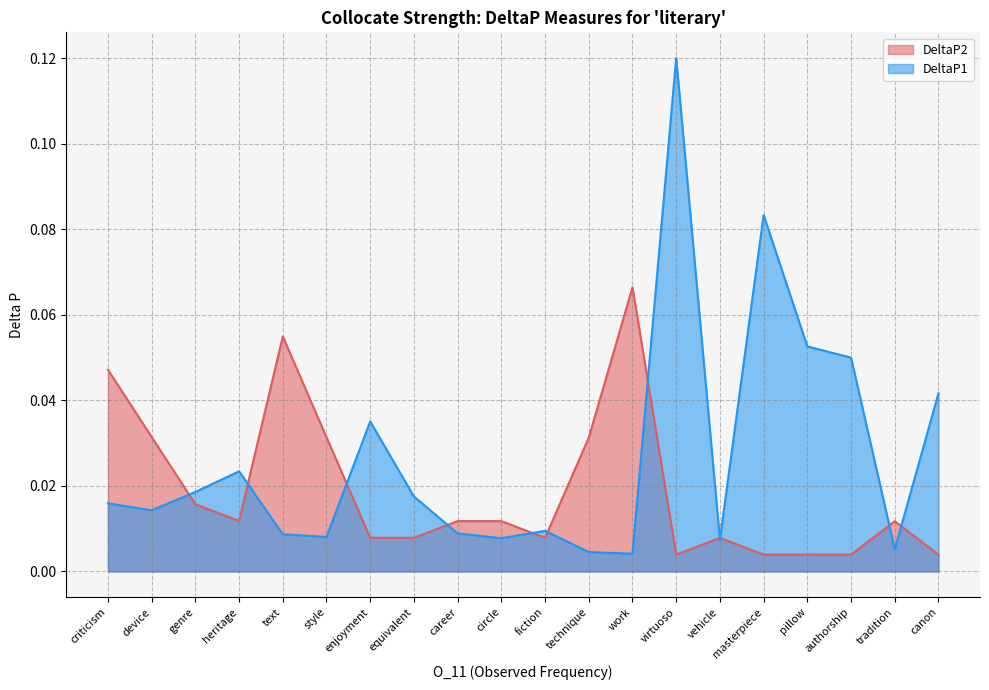

Rank the series by their average value, from lowest to highest.

DeltaP2, DeltaP1